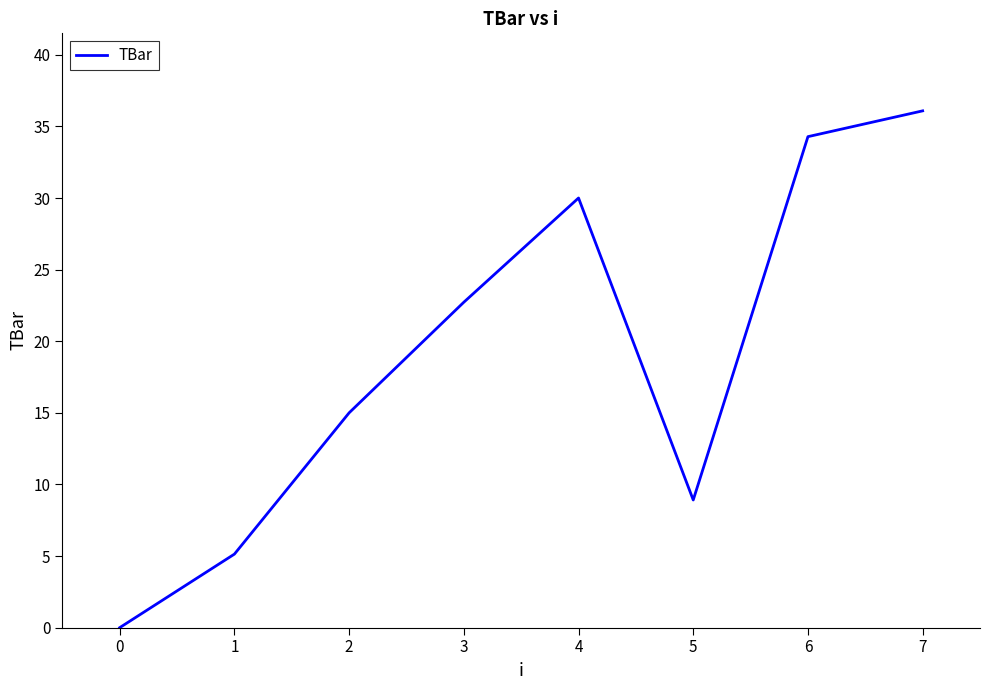

At which category does the data reach its first local valley?

5